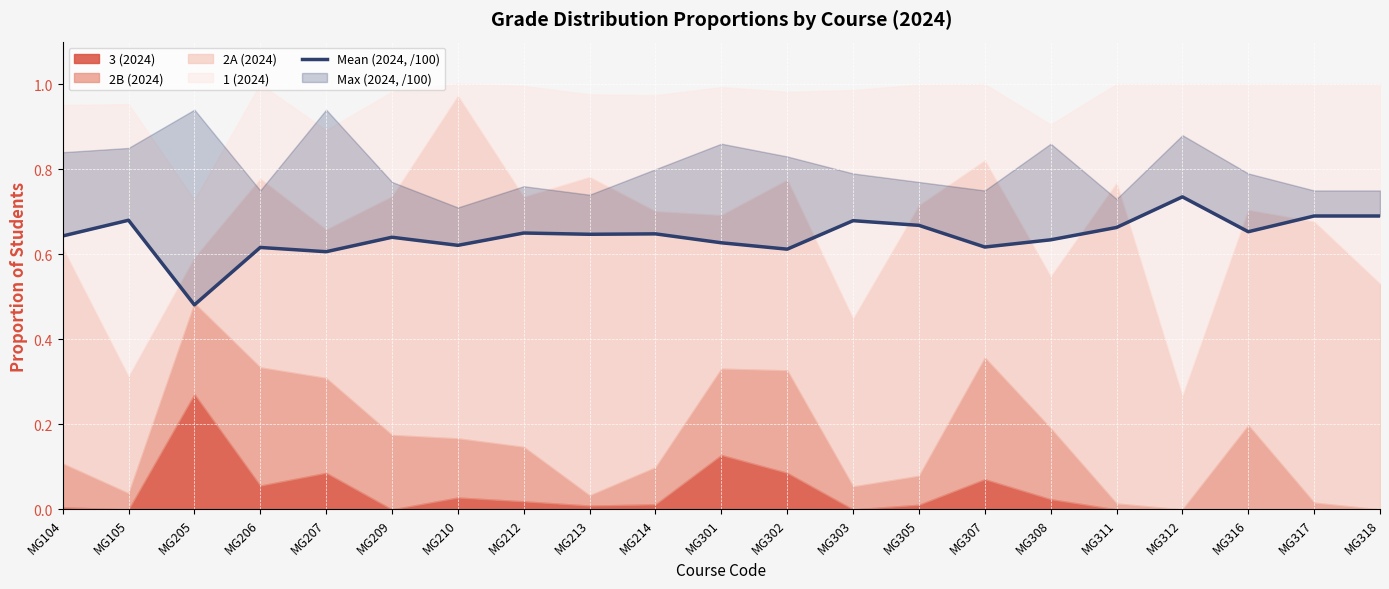

What is the value of the 16th point from the left?

0.6